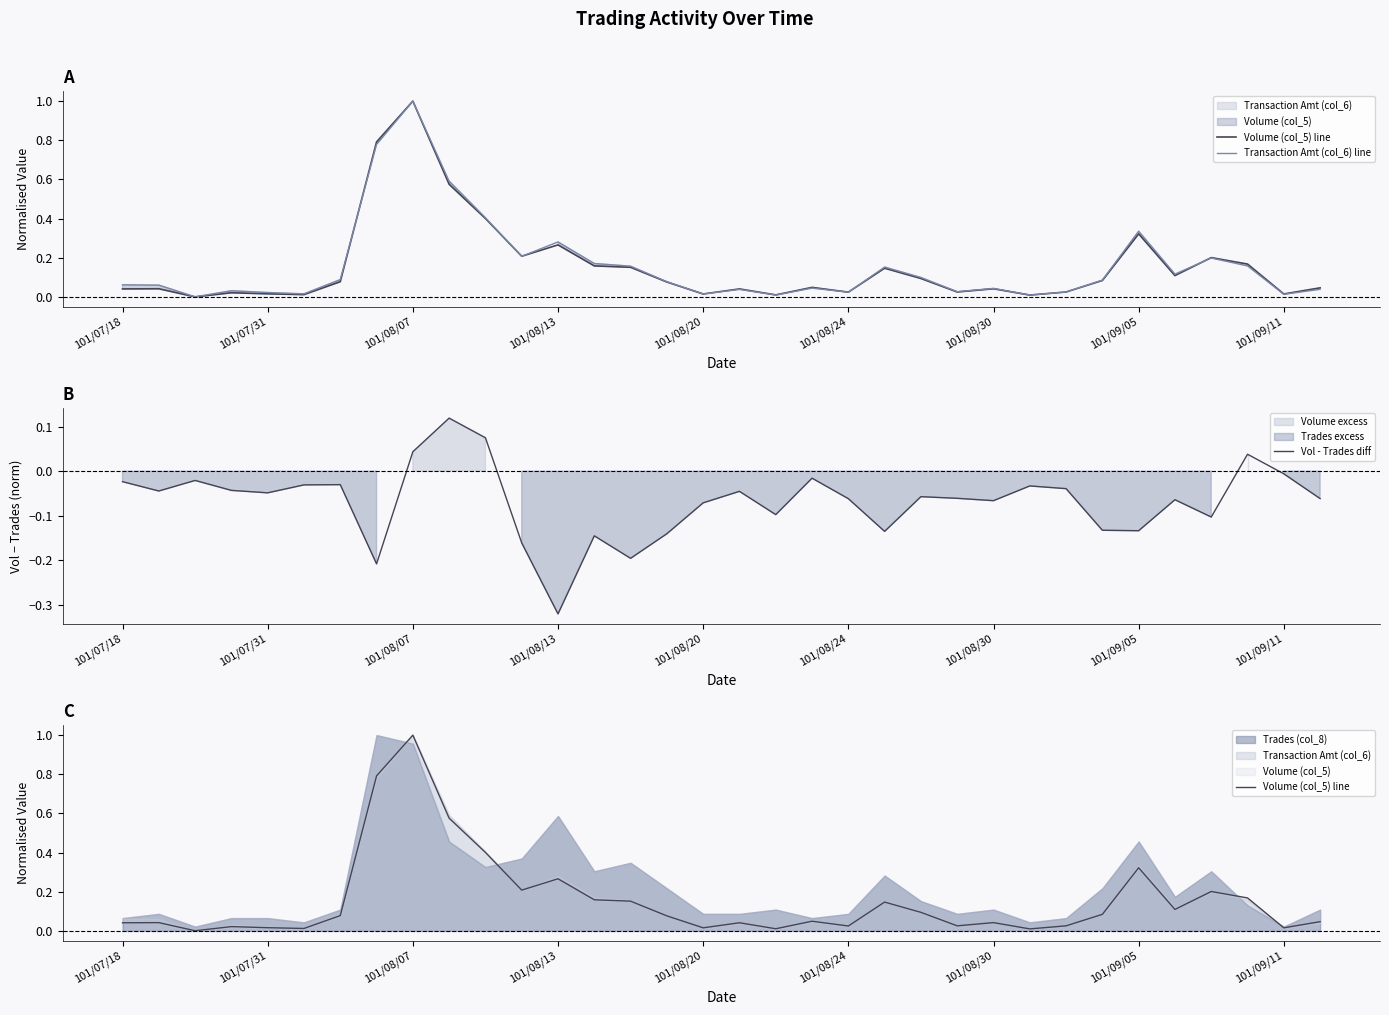

At 30, list the series in order from largest to smallest.

Volume (col_5) line, Transaction Amt (col_6) line, Vol - Trades diff